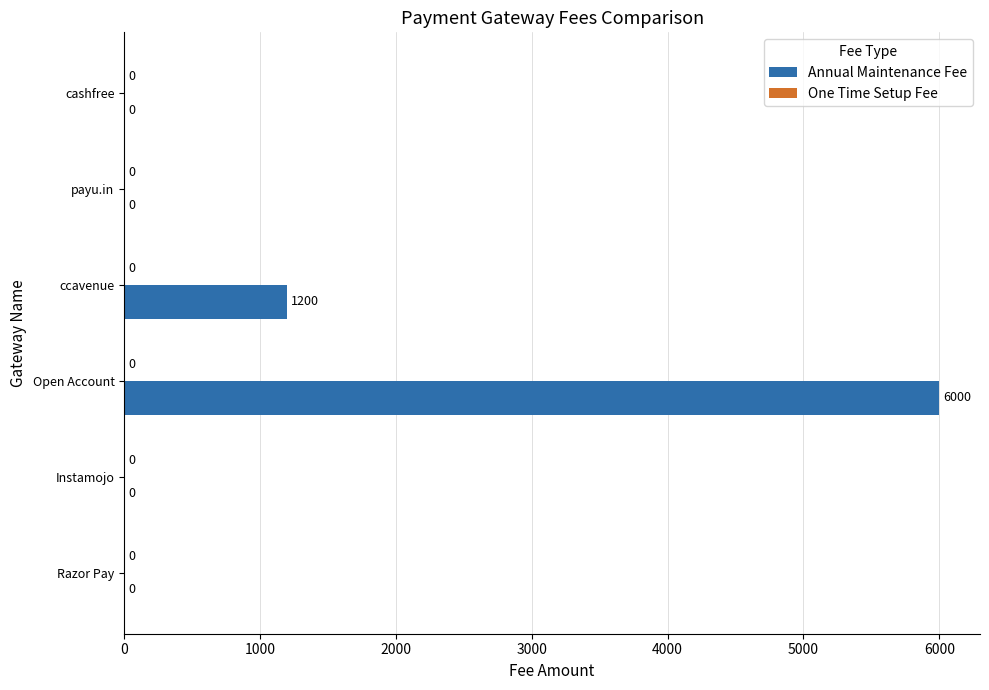

How many values are between 0 and 1200?

5